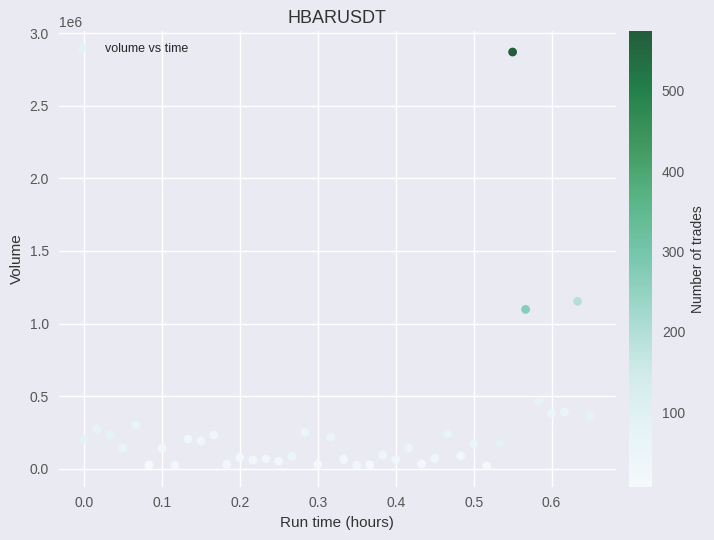

What Y value in the scatter plot is closest to 1444204?

1152761